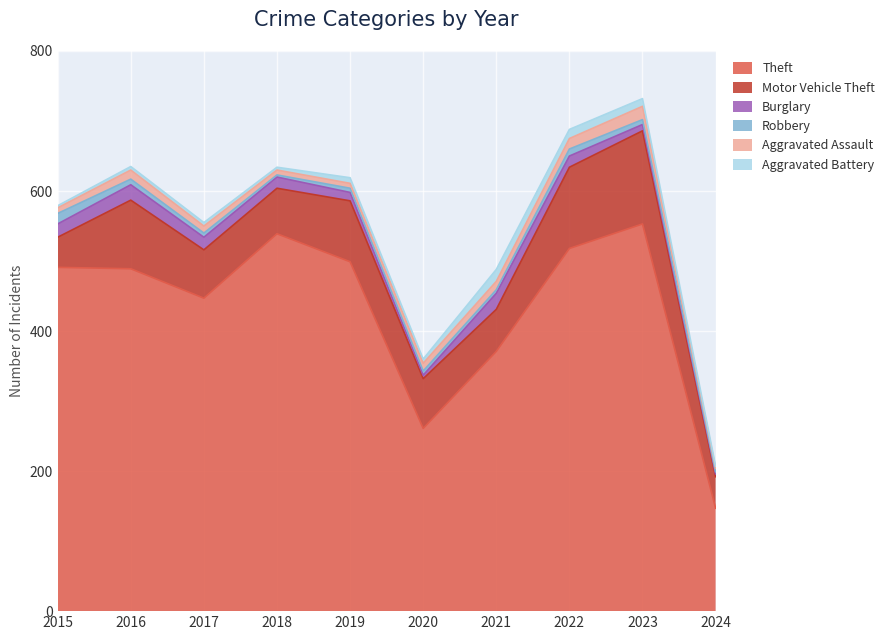

How many lines are shown in the chart?

6